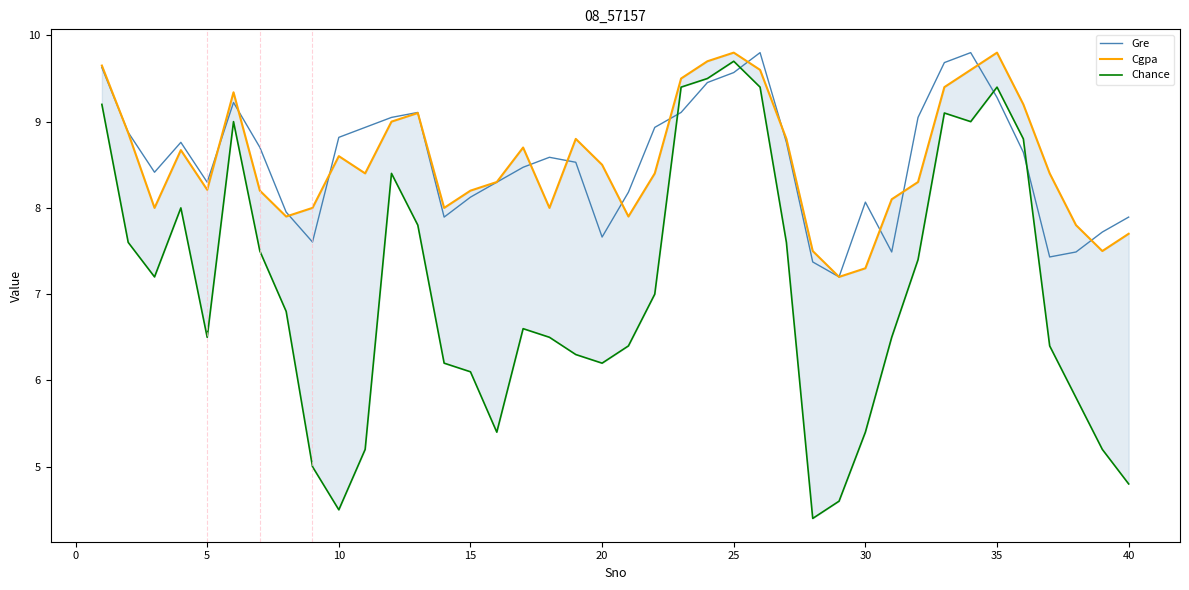

What is the maximum value for Gre?

9.8